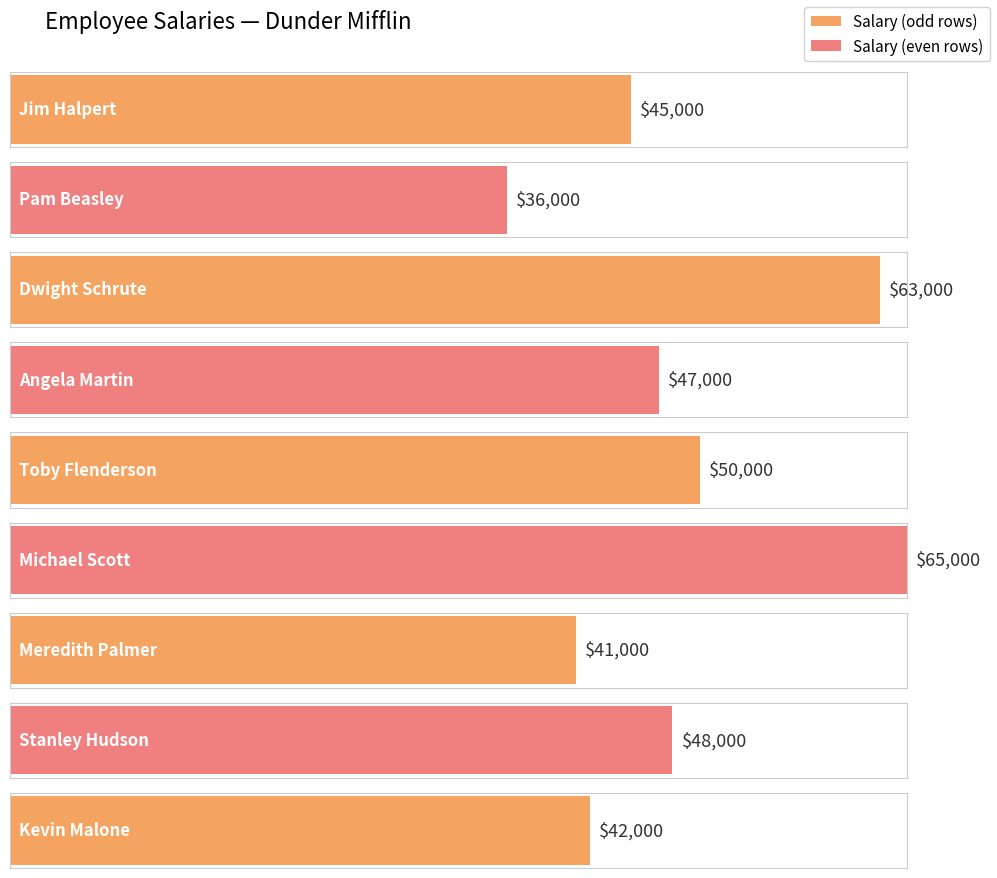

What position from the right is Dwight Schrute?

7